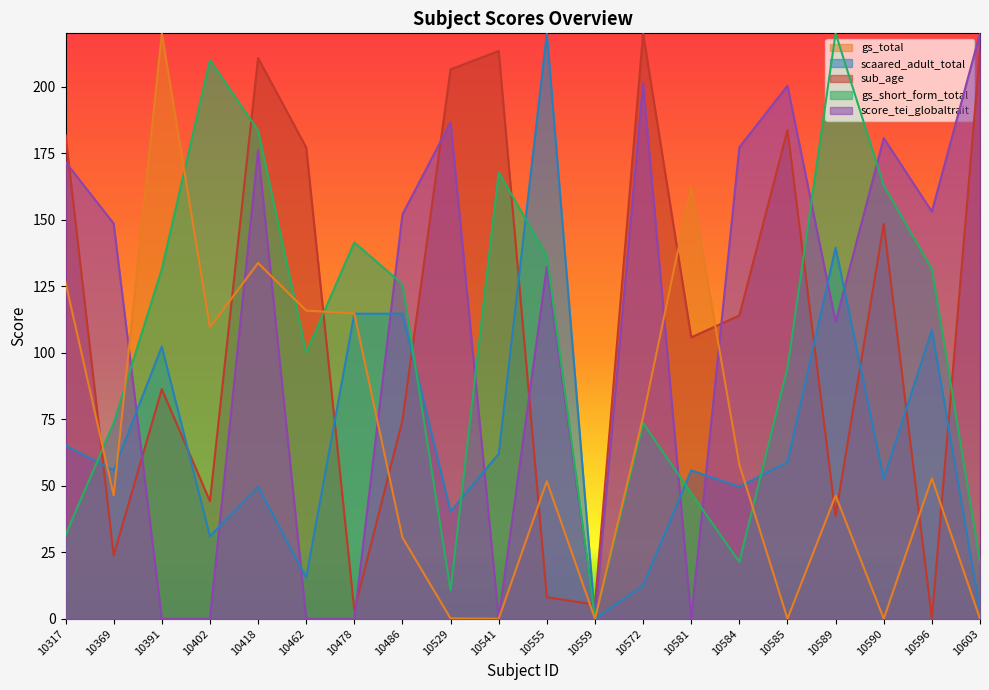

What is the value of the gs_short_form_total point at the 3rd from the left?

131.4